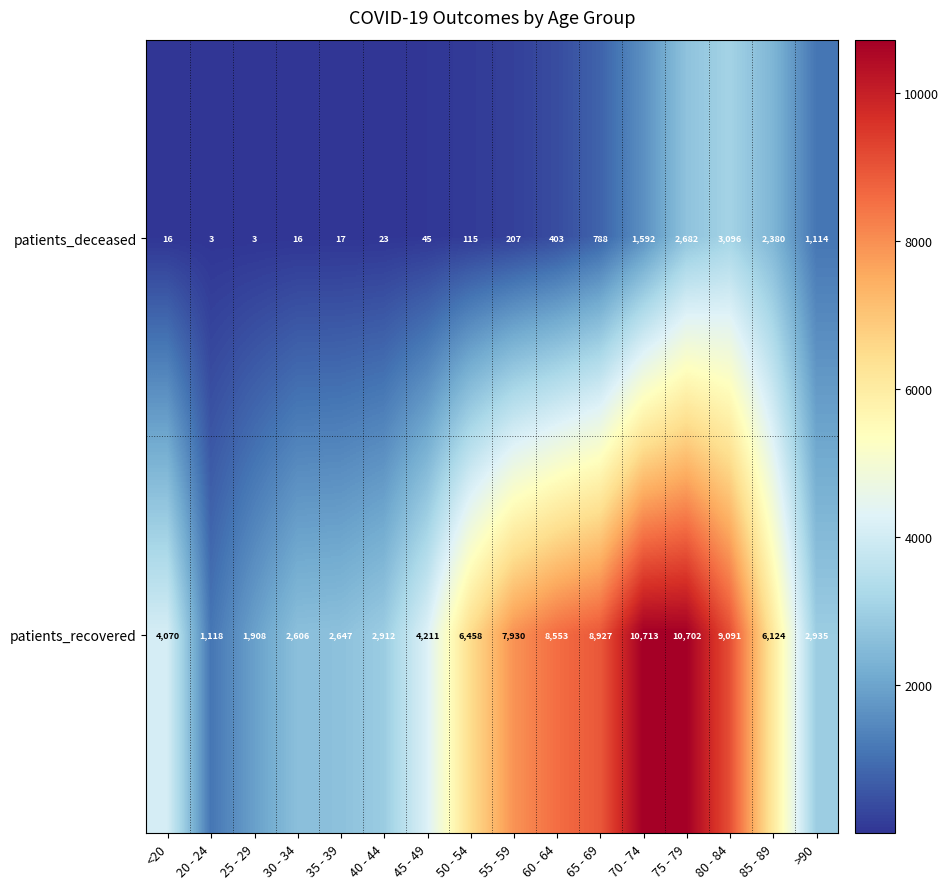

True or false: patients_recovered has a value of 7930 at 55 - 59.

True